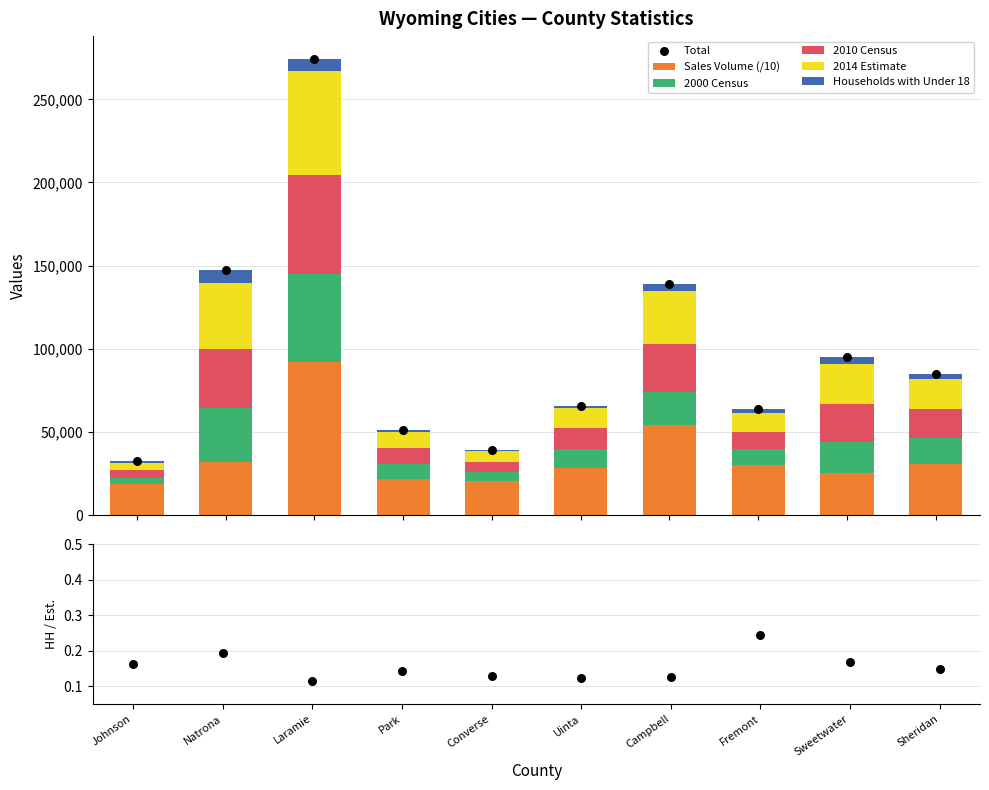

Which series has the widest spread of Y values?

Sales Volume